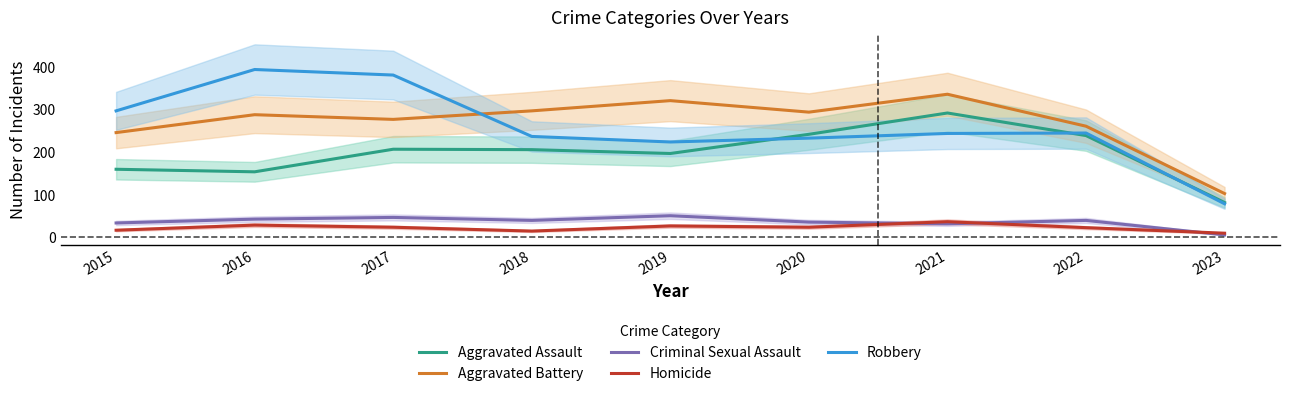

How many values in the Aggravated Assault series are below 206?

4